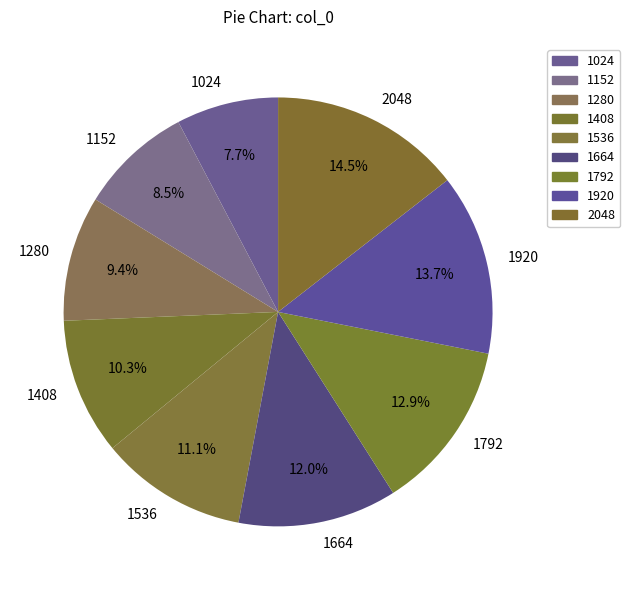

To the nearest percent, what is the average slice percentage?

11%